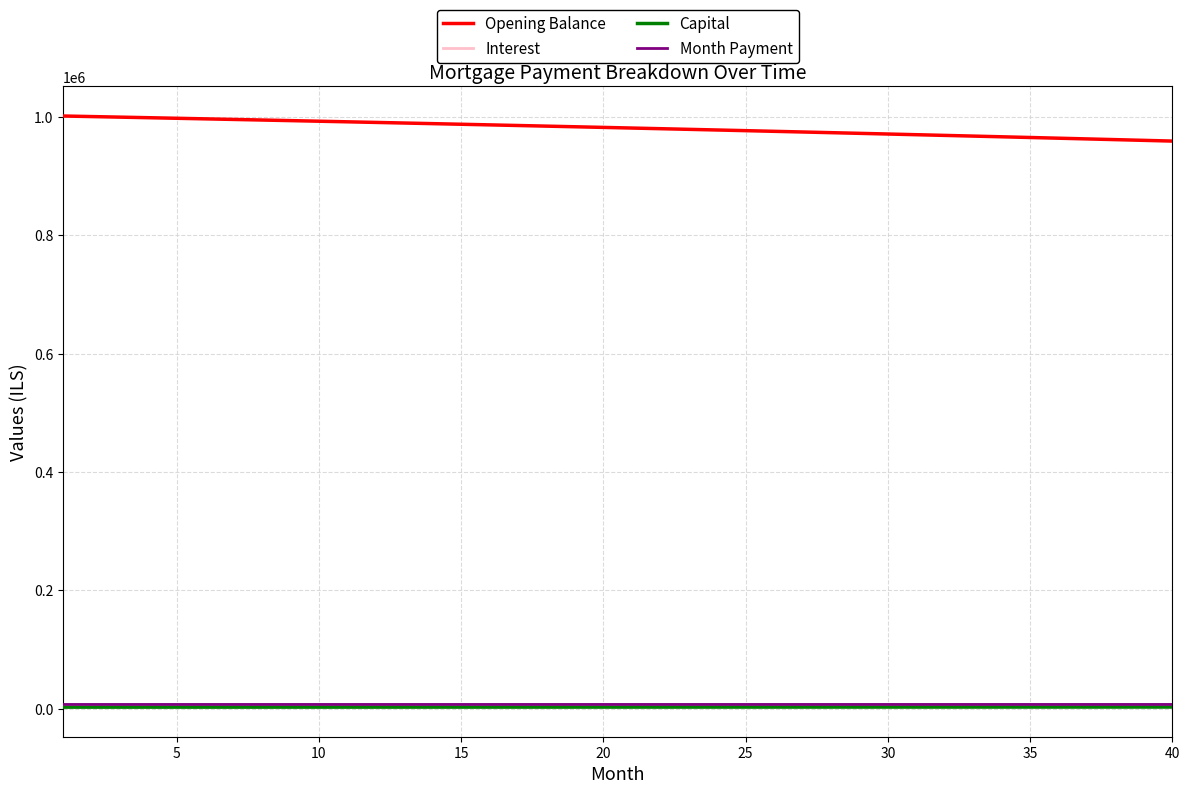

True or false: Opening Balance and Interest intersect in this chart.

False